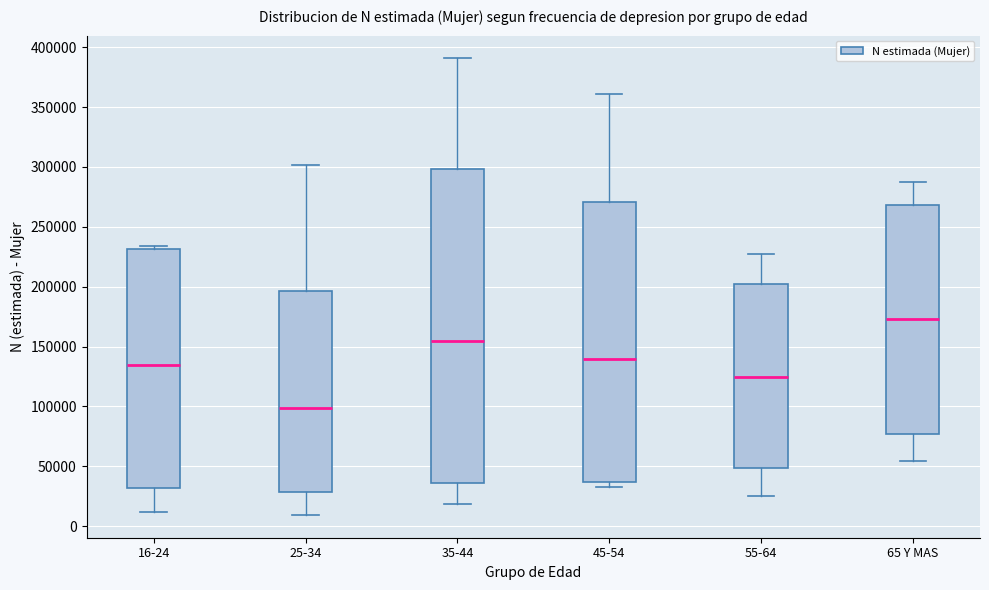

Reading left to right, read every box against the y-axis: the position of its median line, the range the box covers, and the ends of its whiskers. The values are not printed on the chart, so give them approximately, as read against the axis.

16-24: median 135000, box 30000 to 230000, whiskers 10000 to 235000
25-34: median 100000, box 30000 to 195000, whiskers 10000 to 300000
35-44: median 155000, box 35000 to 300000, whiskers 20000 to 390000
45-54: median 140000, box 35000 to 270000, whiskers 35000 (just below the box's lower edge) to 360000
55-64: median 125000, box 50000 to 200000, whiskers 25000 to 230000
65 Y MAS: median 175000, box 75000 to 270000, whiskers 55000 to 290000